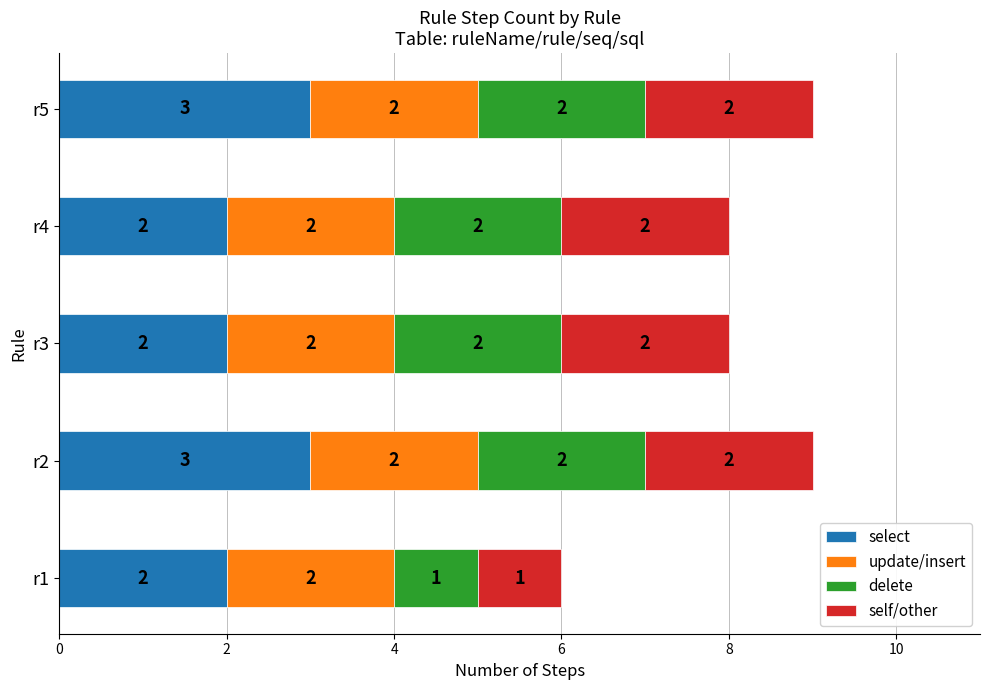

The select series shows 2 at r4. True or false?

True